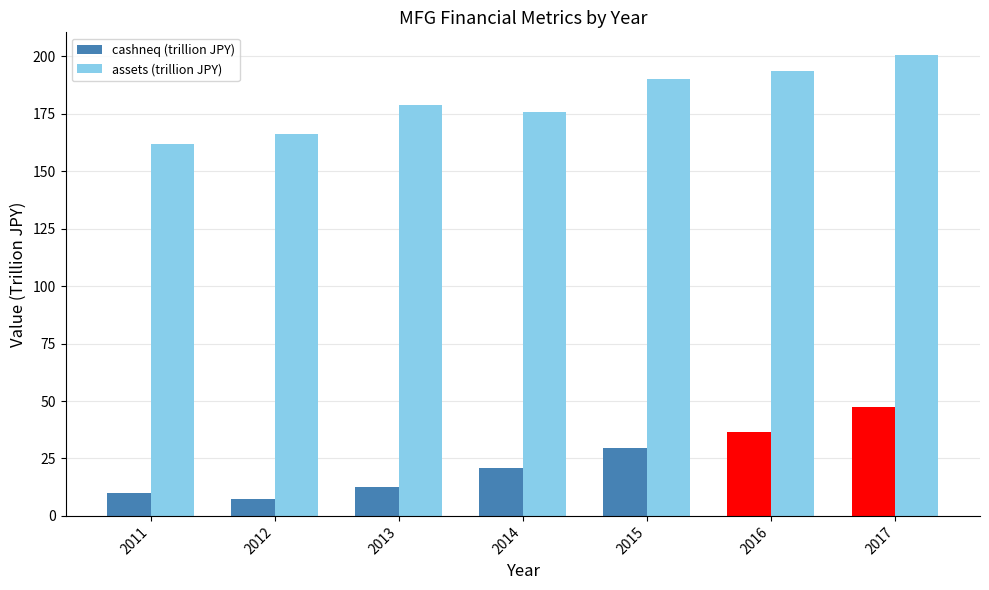

The assets (trillion JPY) series shows 166.4 at 2012. True or false?

True